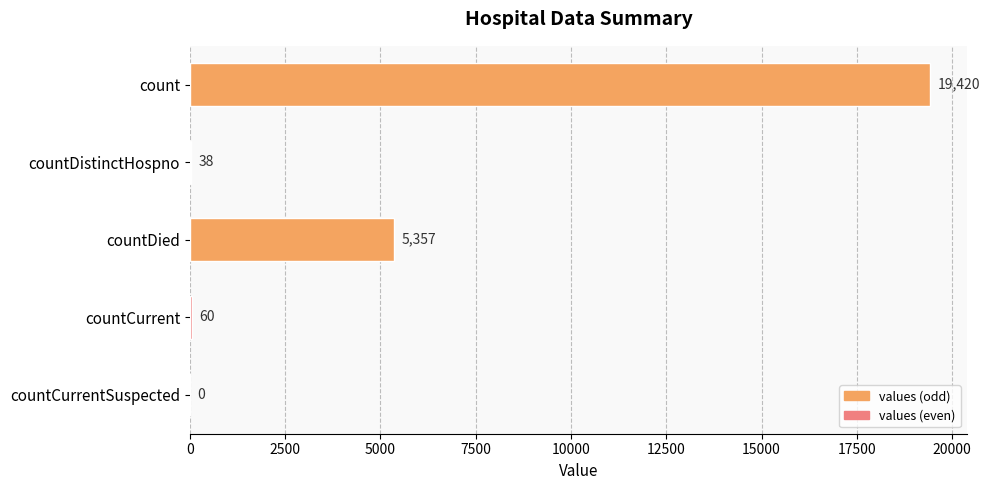

What is the sum of all values?

24875